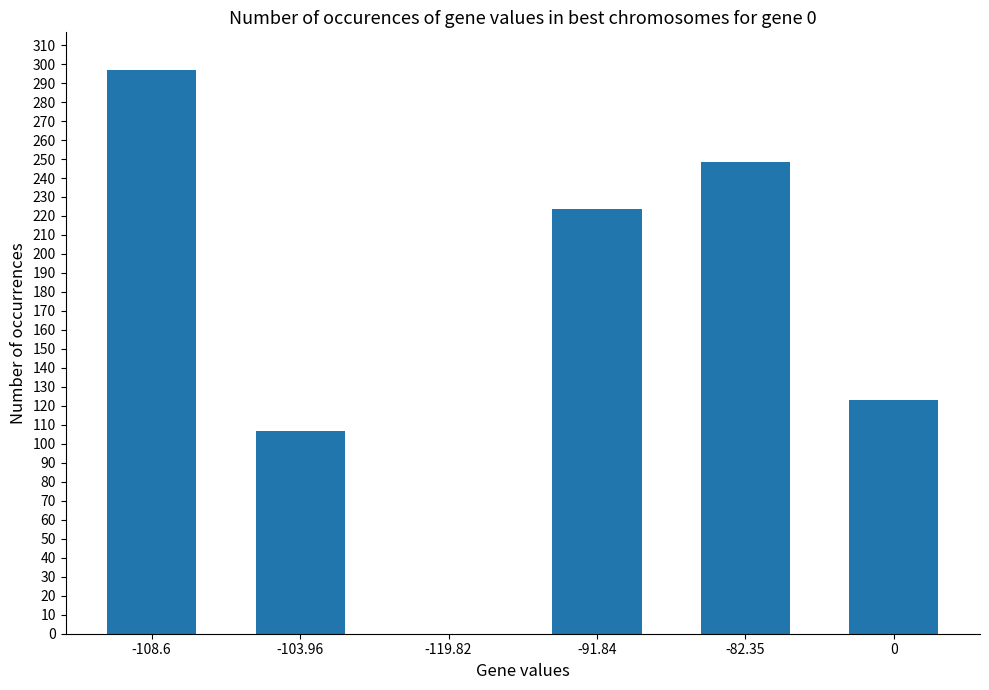

The chart shows a value of 0.0 at -119.82. True or false?

True